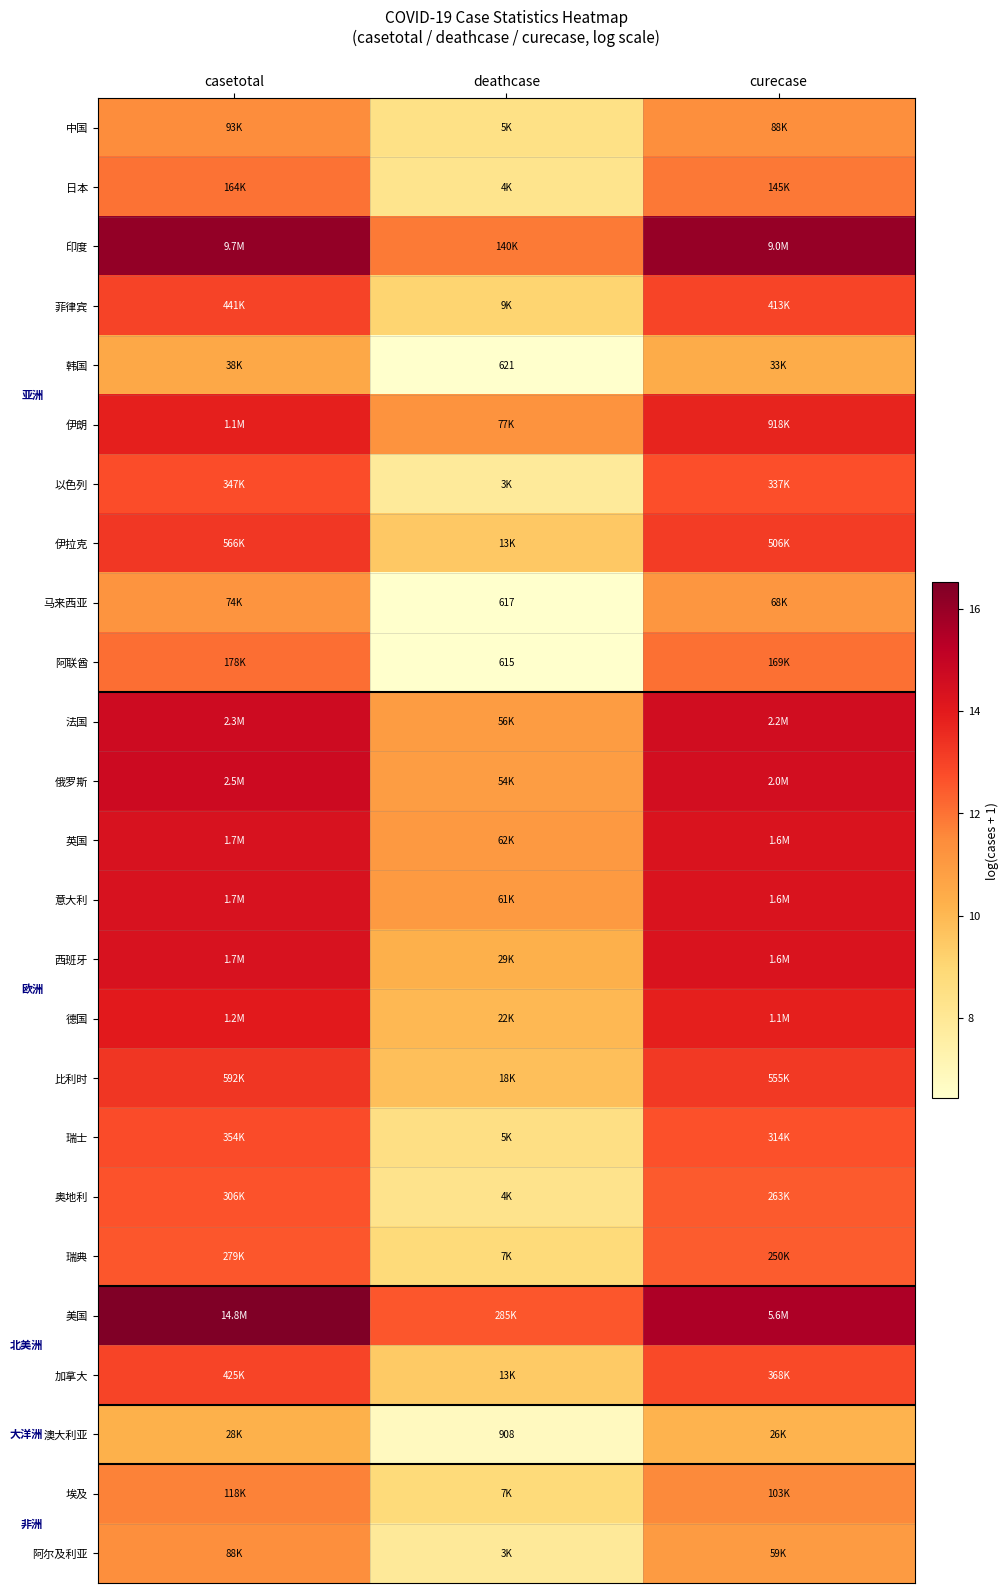

Which series has the largest total across all categories?

美国